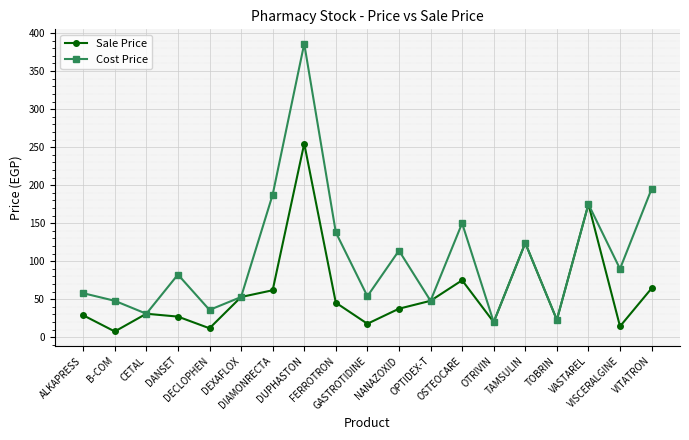

How many lines are shown in the chart?

2